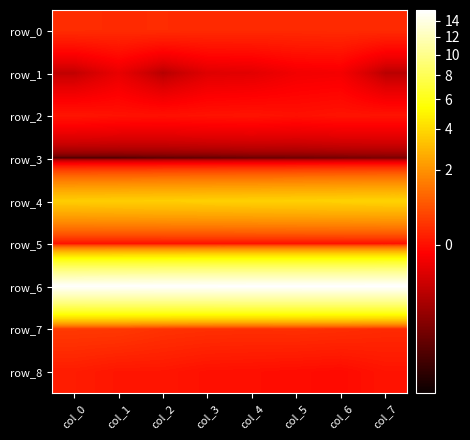

Reading right to left, list all the values displayed in this chart.

row_0: col_7=0.3	col_6=0.3	col_5=0.3	col_4=0.3	col_3=0.3	col_2=0.3	col_1=0.3	col_0=0.3
row_1: col_7=-0.5	col_6=-0.2	col_5=-0.2	col_4=-0.3	col_3=-0.3	col_2=-0.5	col_1=-0.3	col_0=-0.5
row_2: col_7=0.0	col_6=0.0	col_5=0.0	col_4=0.0	col_3=0.0	col_2=0.0	col_1=0.0	col_0=0.1
row_3: col_7=-0.6	col_6=-0.7	col_5=-0.7	col_4=-0.7	col_3=-0.7	col_2=-0.7	col_1=-0.7	col_0=-0.7
row_4: col_7=3.8	col_6=3.8	col_5=3.7	col_4=3.7	col_3=3.7	col_2=3.6	col_1=3.6	col_0=3.6
row_5: col_7=0.0	col_6=0.0	col_5=0.0	col_4=0.0	col_3=0.0	col_2=0.0	col_1=0.0	col_0=0.0
row_6: col_7=15.5	col_6=15.4	col_5=15.4	col_4=15.4	col_3=15.4	col_2=15.3	col_1=15.3	col_0=15.2
row_7: col_7=0.3	col_6=0.3	col_5=0.3	col_4=0.3	col_3=0.3	col_2=0.4	col_1=0.4	col_0=0.5
row_8: col_7=0.0	col_6=-0.0	col_5=-0.0	col_4=0.0	col_3=0.0	col_2=0.1	col_1=0.1	col_0=0.1